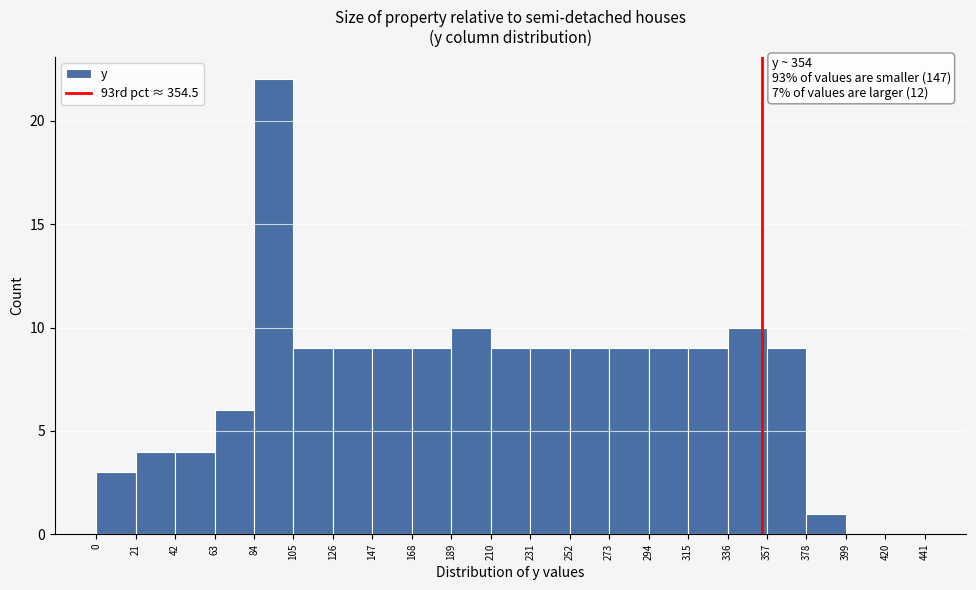

Which range on the x-axis has the tallest bar?

84 to 105